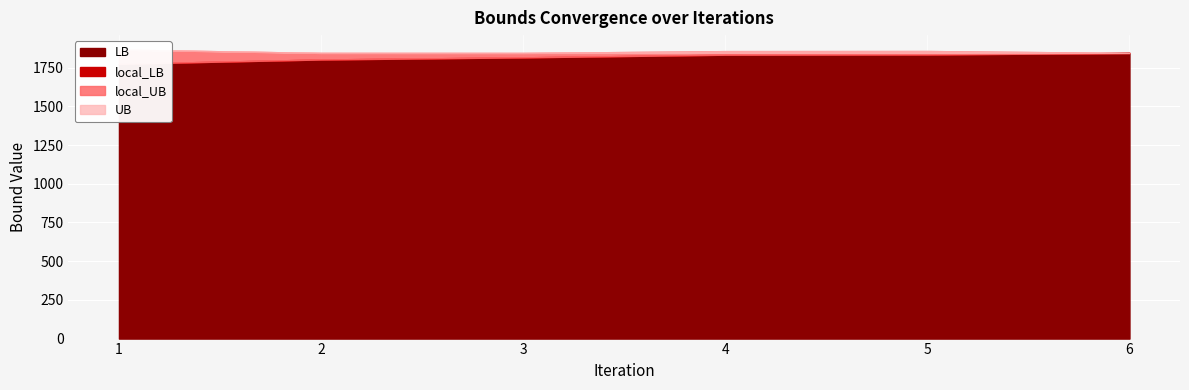

How many data points in local_UB are less than 1856?

3